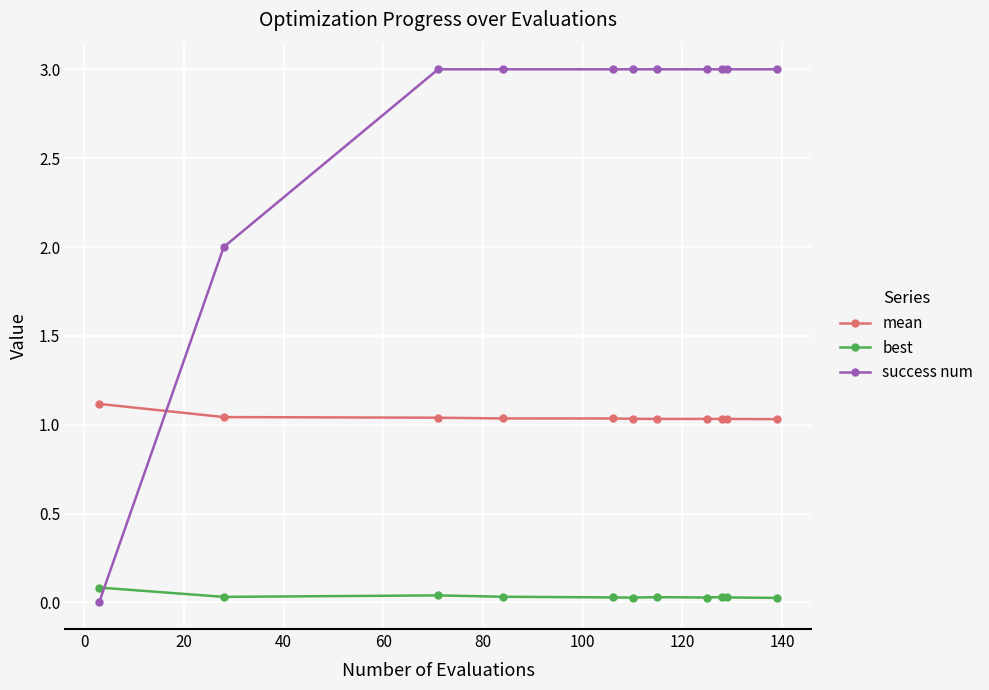

Is this an area chart (filled region under the line)?

No